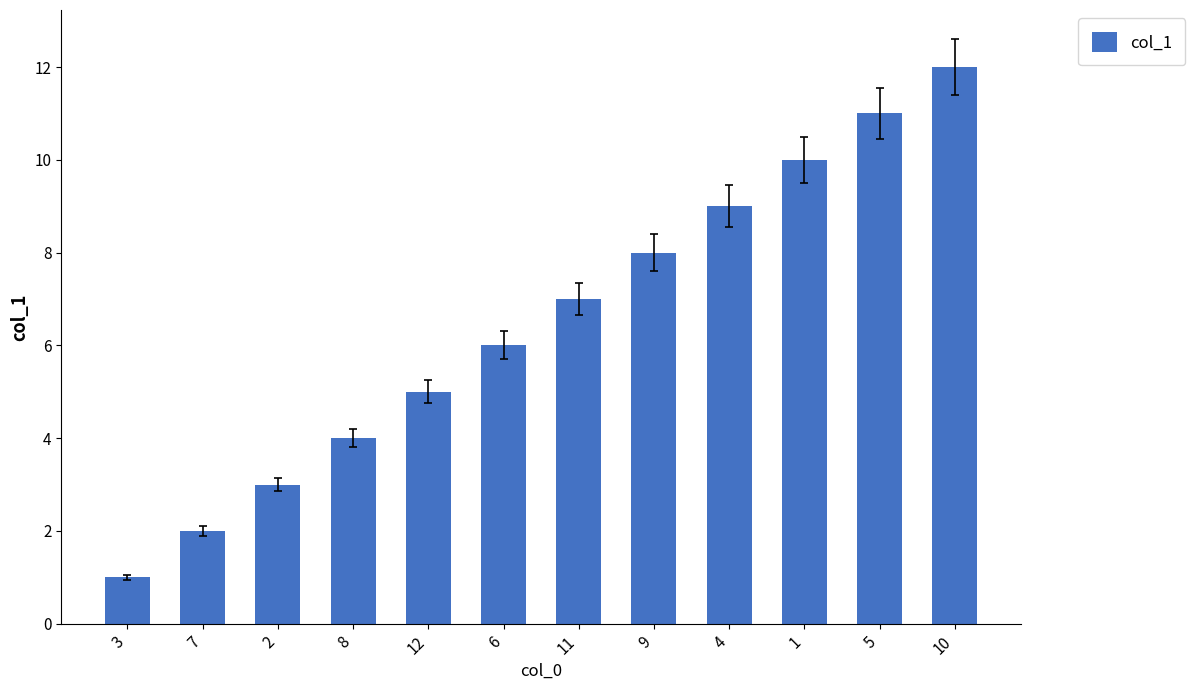

What is the ratio of the value at 10 to the value at 4?

1.3